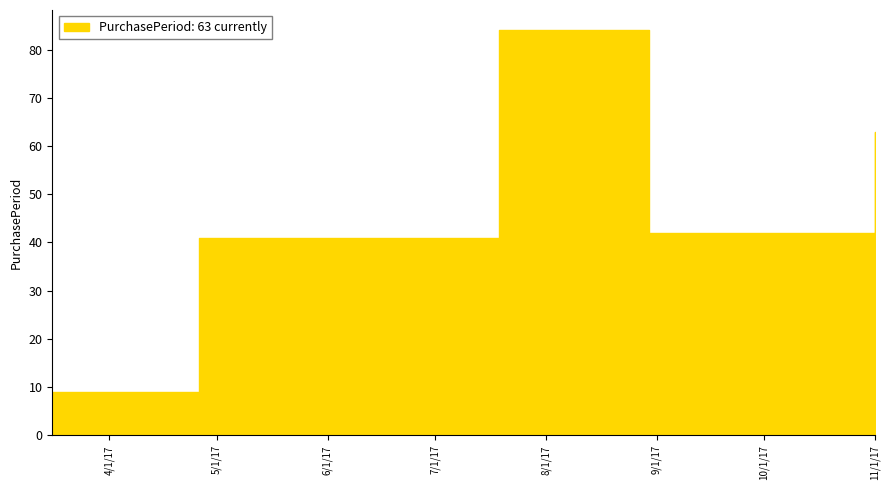

Approximately how many times larger is the value at 2017-11-01 compared to 2017-04-26?

1.5